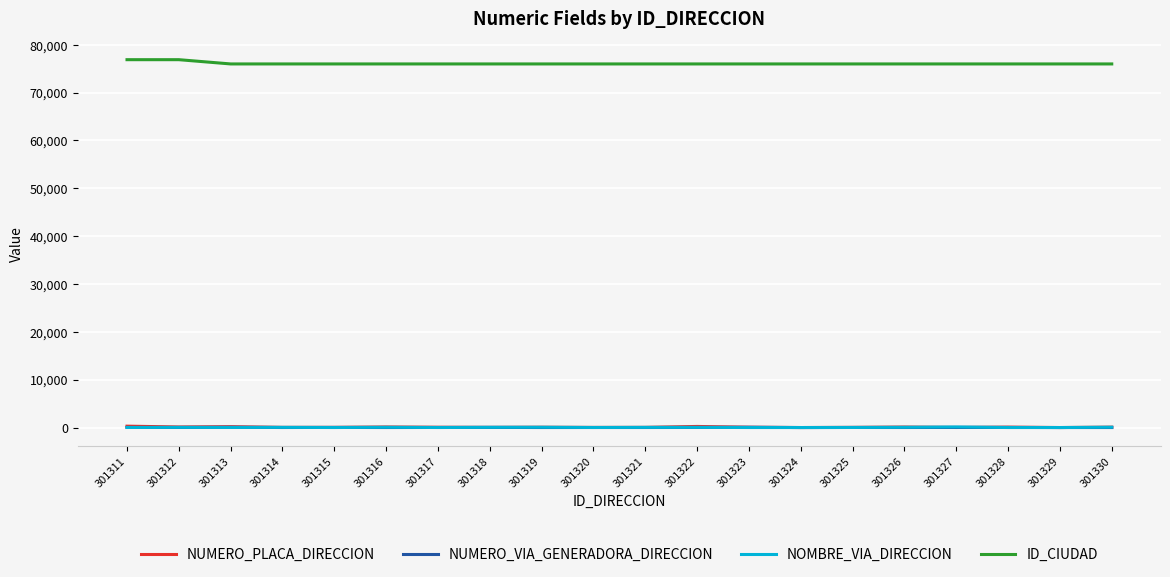

Is this an area chart (filled region under the line)?

No